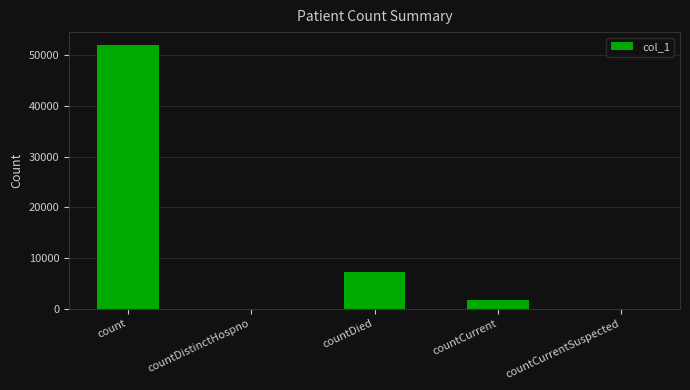

The value at countDistinctHospno is 15997. True or false?

False